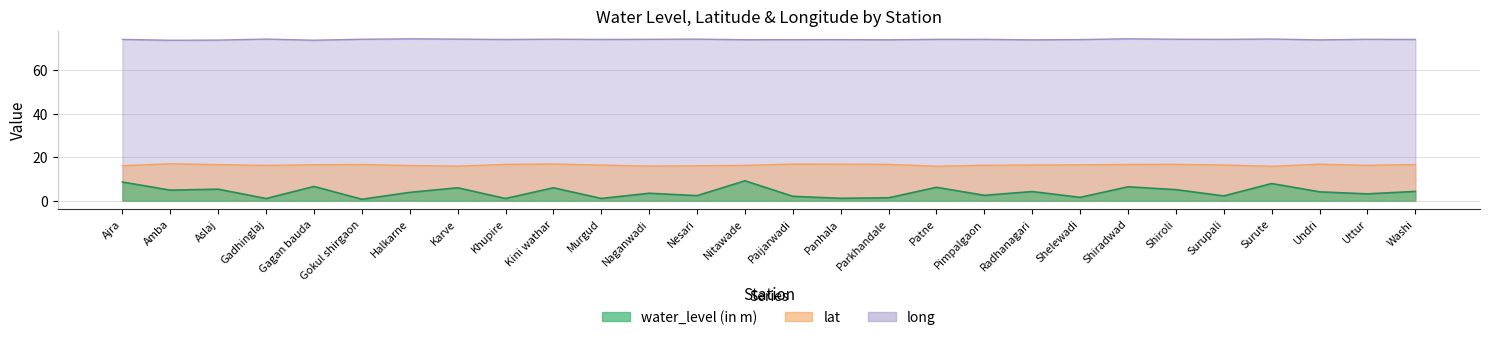

True or false: lat has a value of 7.7 at Amba.

False